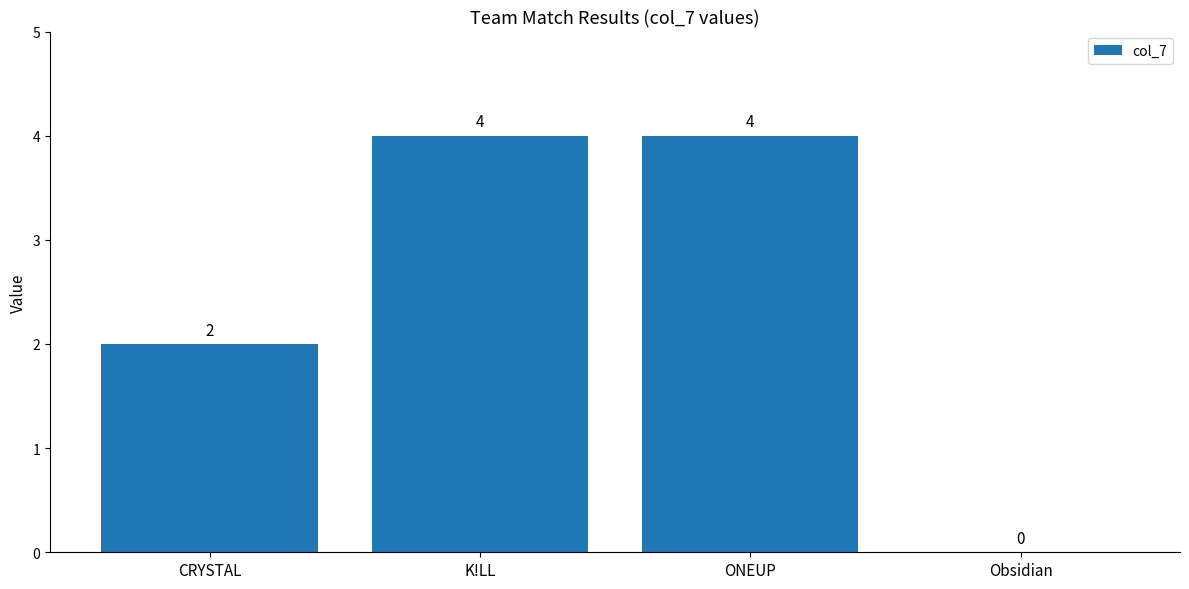

What is the maximum value shown in the chart?

4